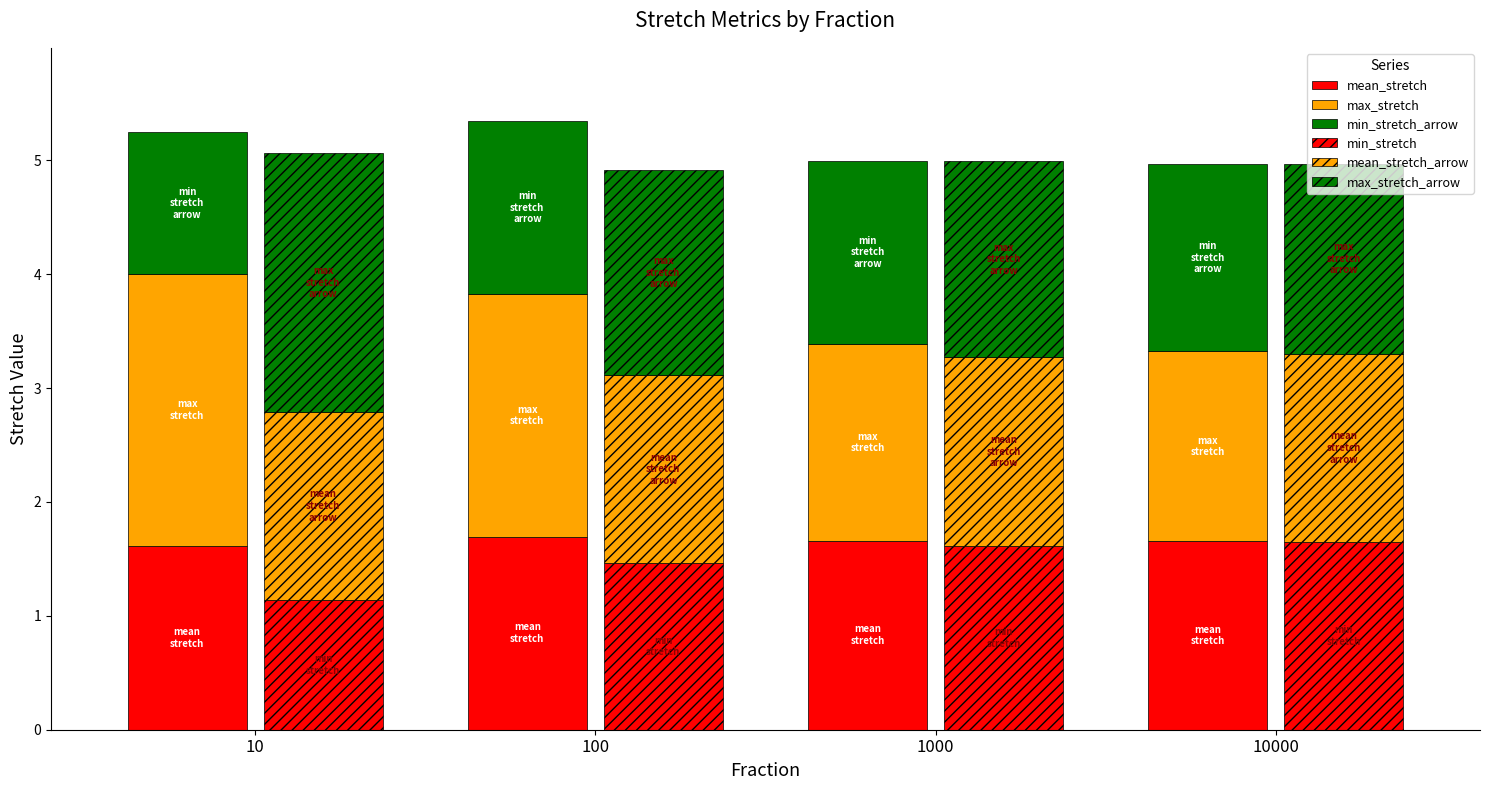

Reading left to right, list all the values displayed in this chart.

mean_stretch: 10=1.6	100=1.7	1000=1.7	10000=1.7
max_stretch: 10=2.4	100=2.1	1000=1.7	10000=1.7
min_stretch_arrow: 10=1.2	100=1.5	1000=1.6	10000=1.6
min_stretch: 10=1.1	100=1.5	1000=1.6	10000=1.6
mean_stretch_arrow: 10=1.6	100=1.7	1000=1.7	10000=1.7
max_stretch_arrow: 10=2.3	100=1.8	1000=1.7	10000=1.7